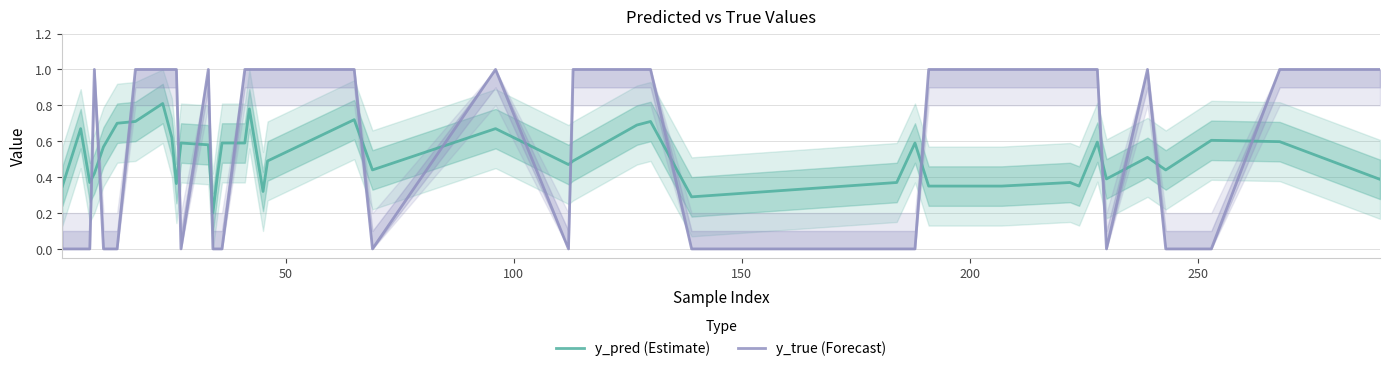

How many times do y_true (Forecast) and y_pred (Estimate) cross each other?

17